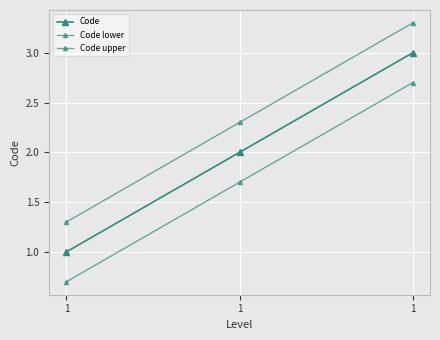

Which series has the largest range (max minus min)?

Code